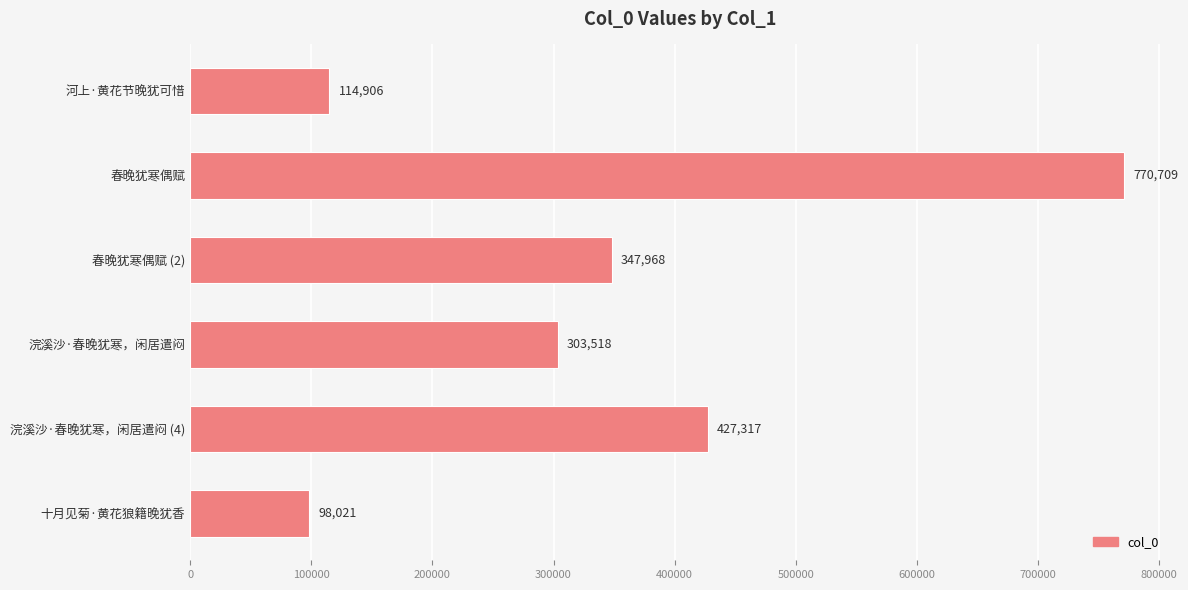

Which category has the lowest value across all series?

十月见菊·黄花狼籍晚犹香